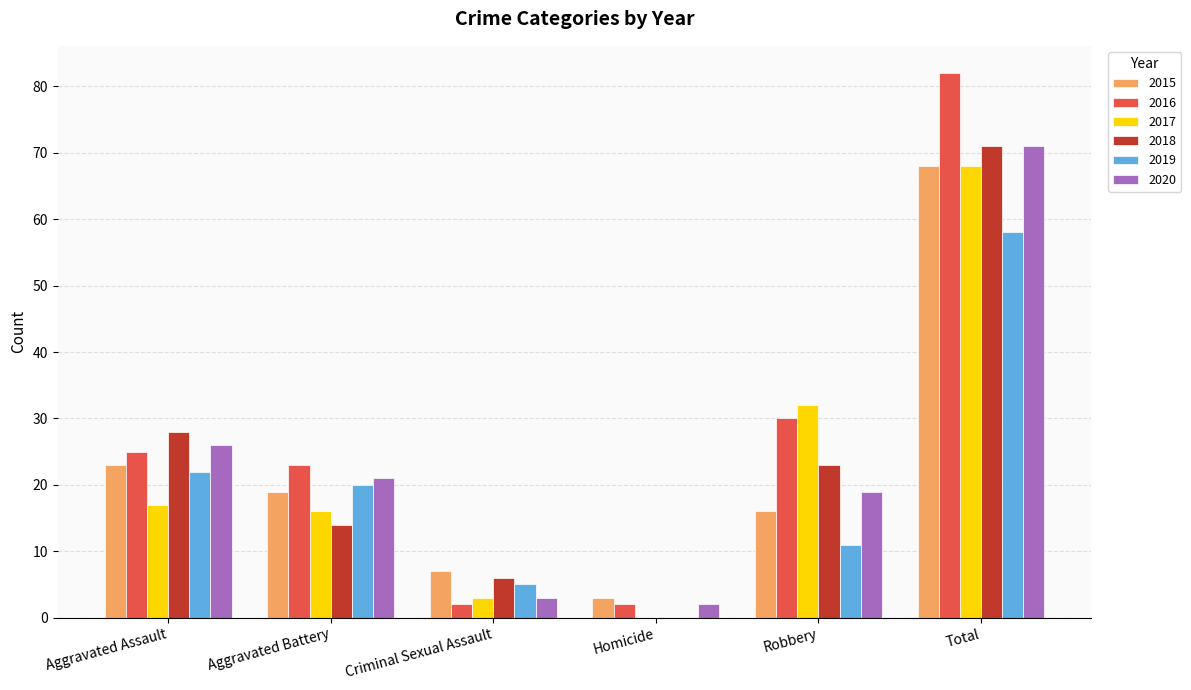

The value of 2015 at Homicide is 3. True or false?

True